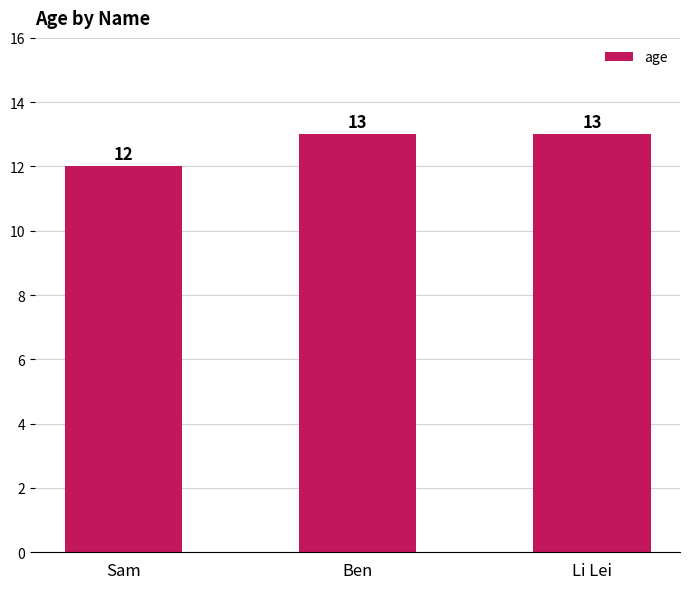

Which has a higher value, Li Lei or Sam?

Li Lei